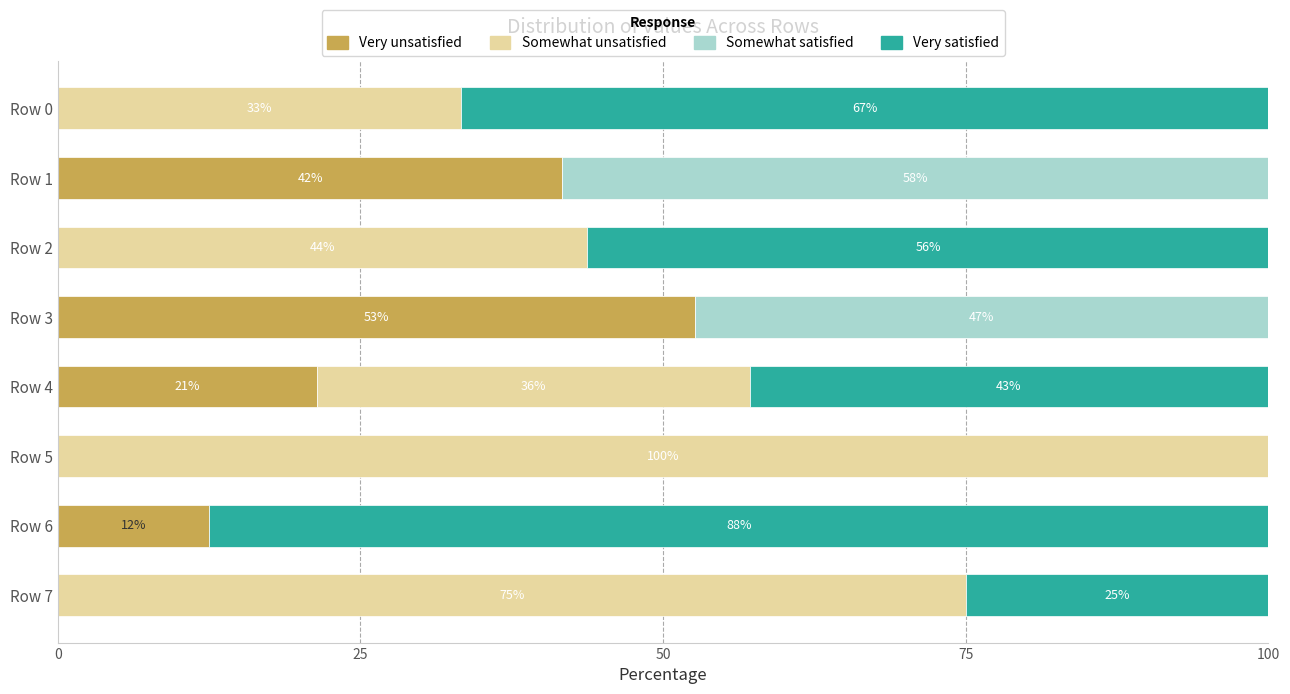

What is the average value of the Somewhat satisfied series?

13.2